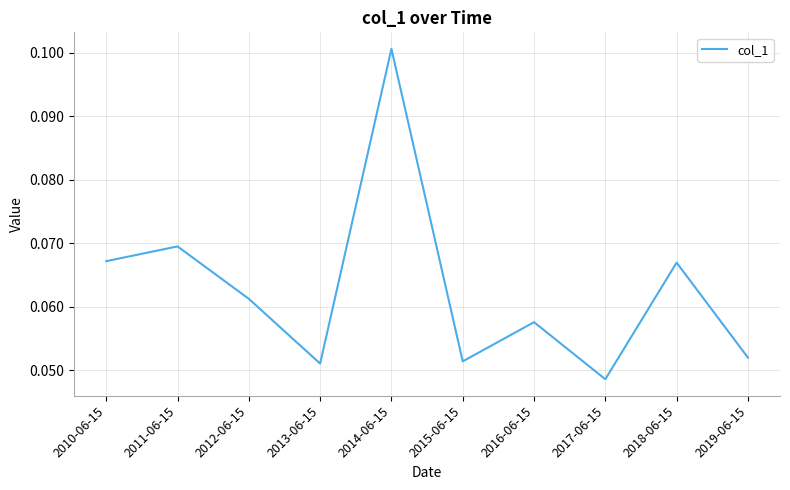

True or false: there are more than 0 points higher than both neighbors.

True